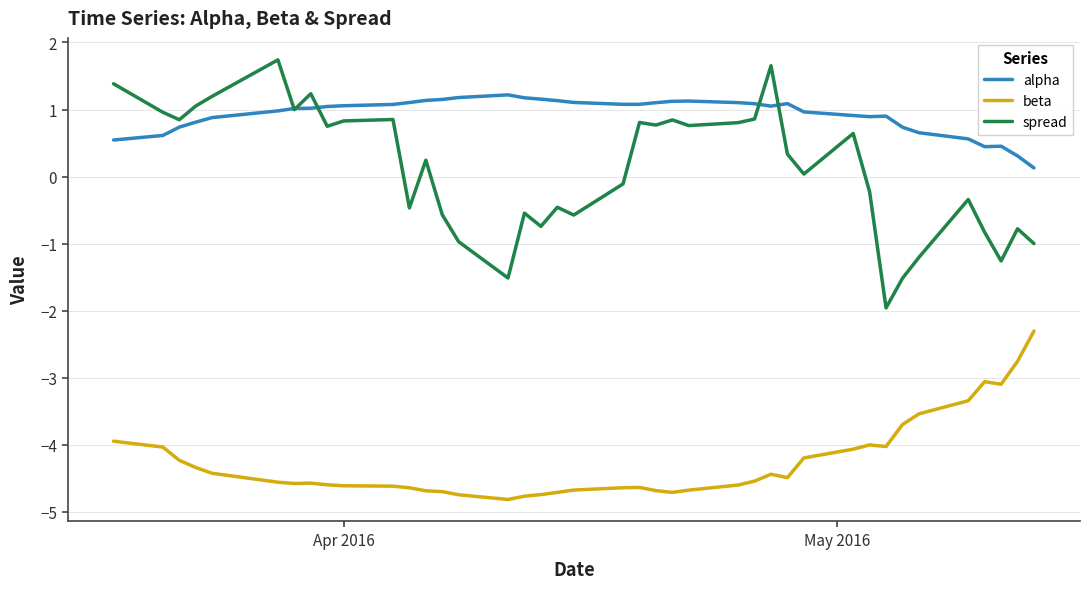

Rank the series by their maximum value, from lowest to highest.

beta, alpha, spread